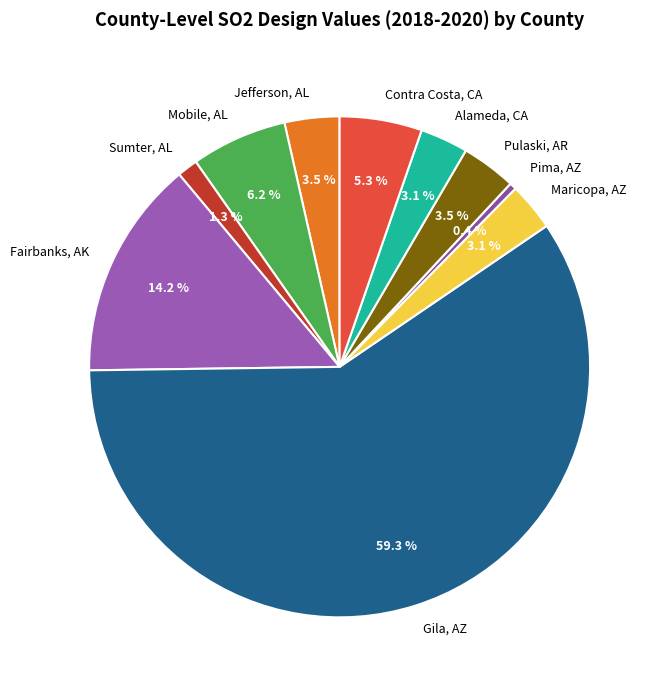

Between Gila, AZ and Sumter, AL, which is larger?

Gila, AZ